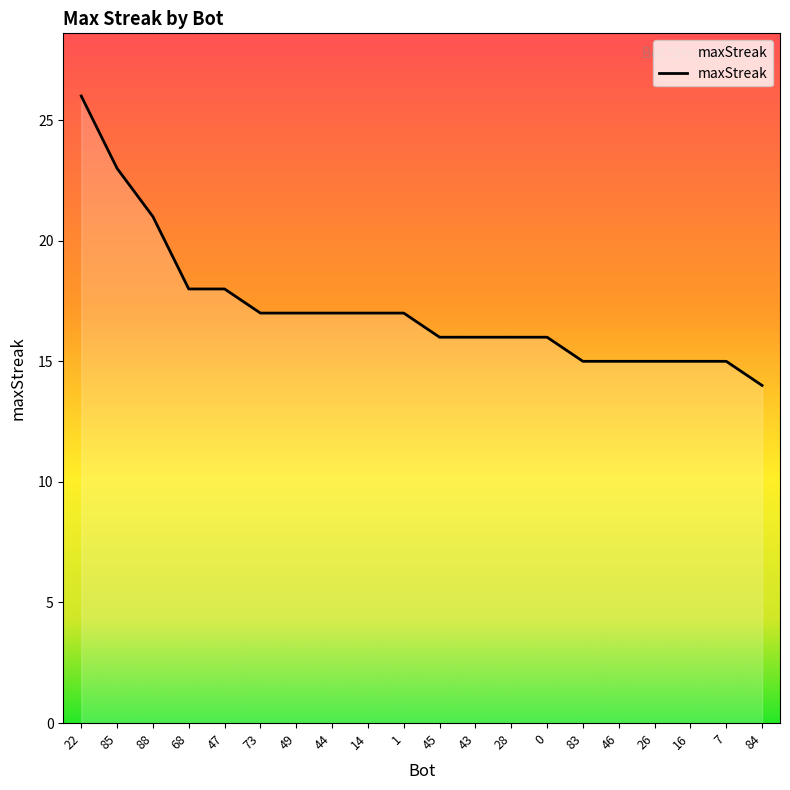

What position from the right is 45?

10